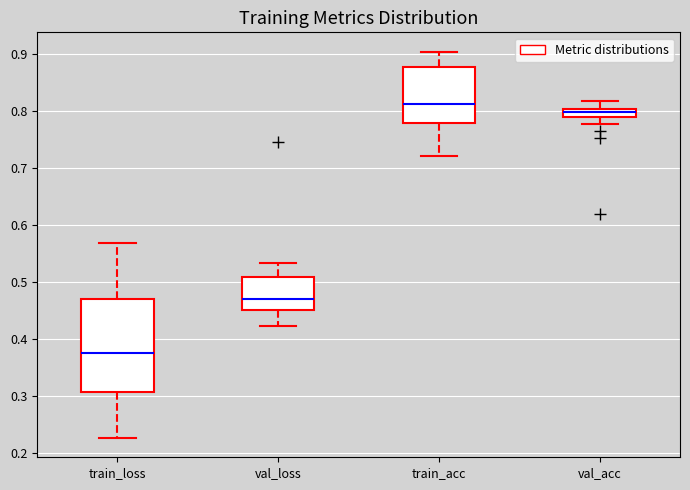

Which box is the tallest, from its lower edge to its upper edge?

train_loss